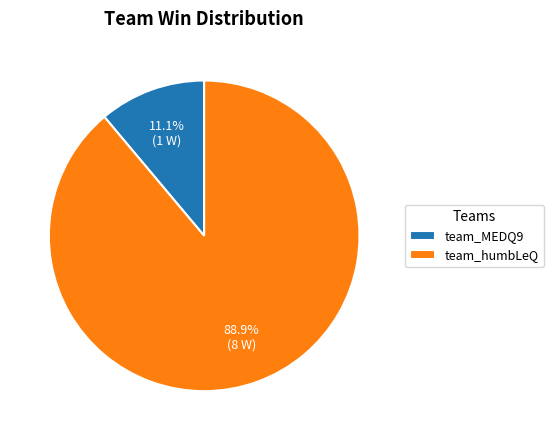

To the nearest percent, what is the difference between the team_humbLeQ and team_MEDQ9 slice percentages?

78%